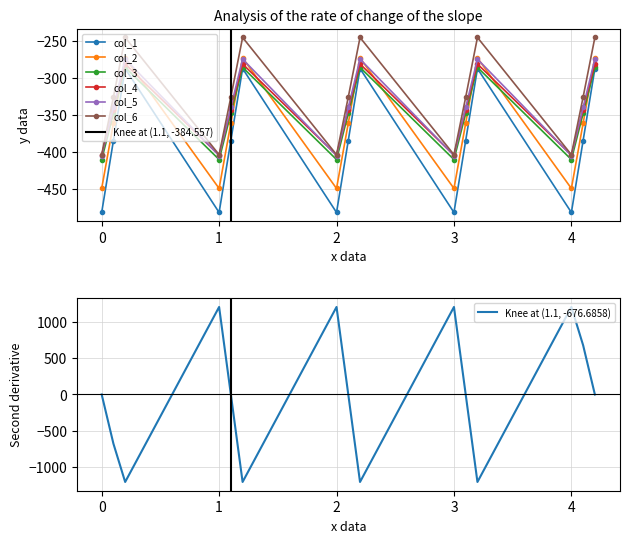

What is the lowest value of the col_6 series?

-403.8